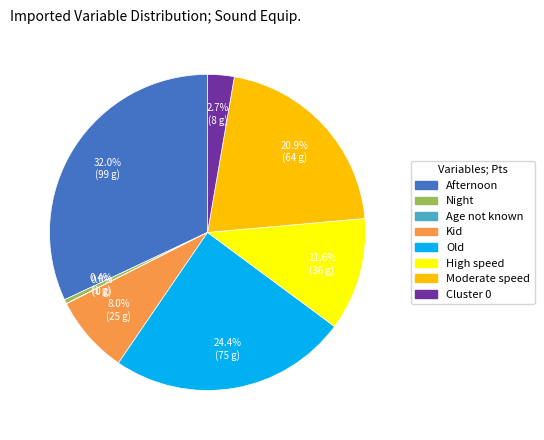

Is there any slice that represents more than half of the pie?

No